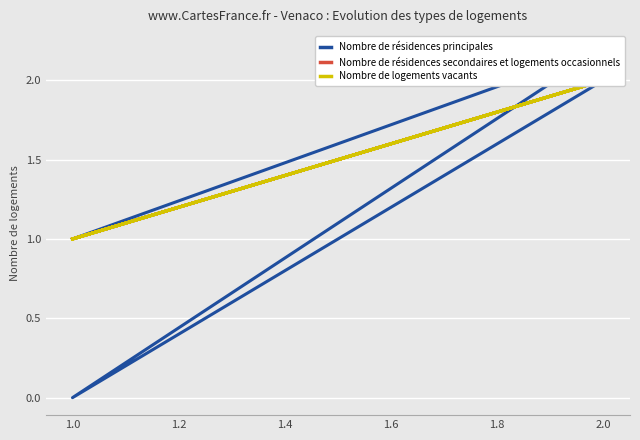

Reading left to right, transcribe all the data shown in this chart.

Nombre de résidences principales: 1.0	2.0	0.0	2.2	1.0
Nombre de résidences secondaires et logements occasionnels: 1.0	2.0	1.0	2.0	1.0
Nombre de logements vacants: 1.0	2.0	1.0	2.0	1.0